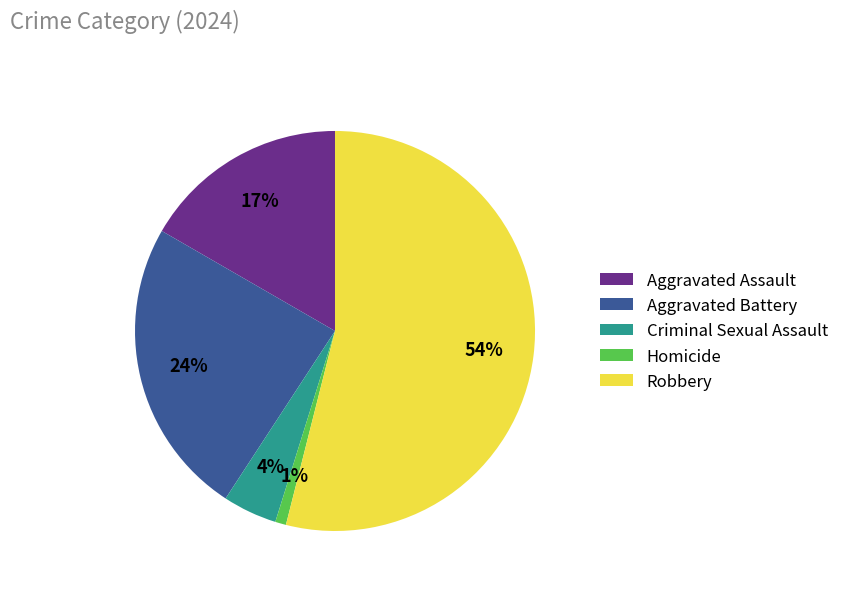

What percentage is the Homicide slice, to the nearest percent?

1%